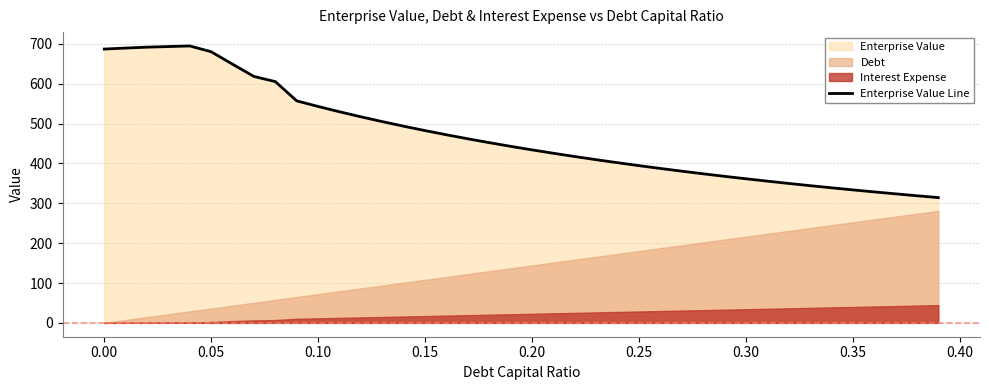

What is the minimum value for Enterprise Value Line?

314.2